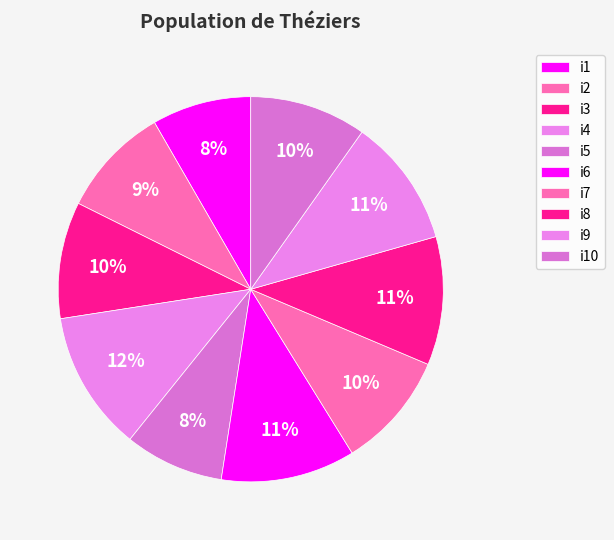

How many segments does this pie chart have?

10